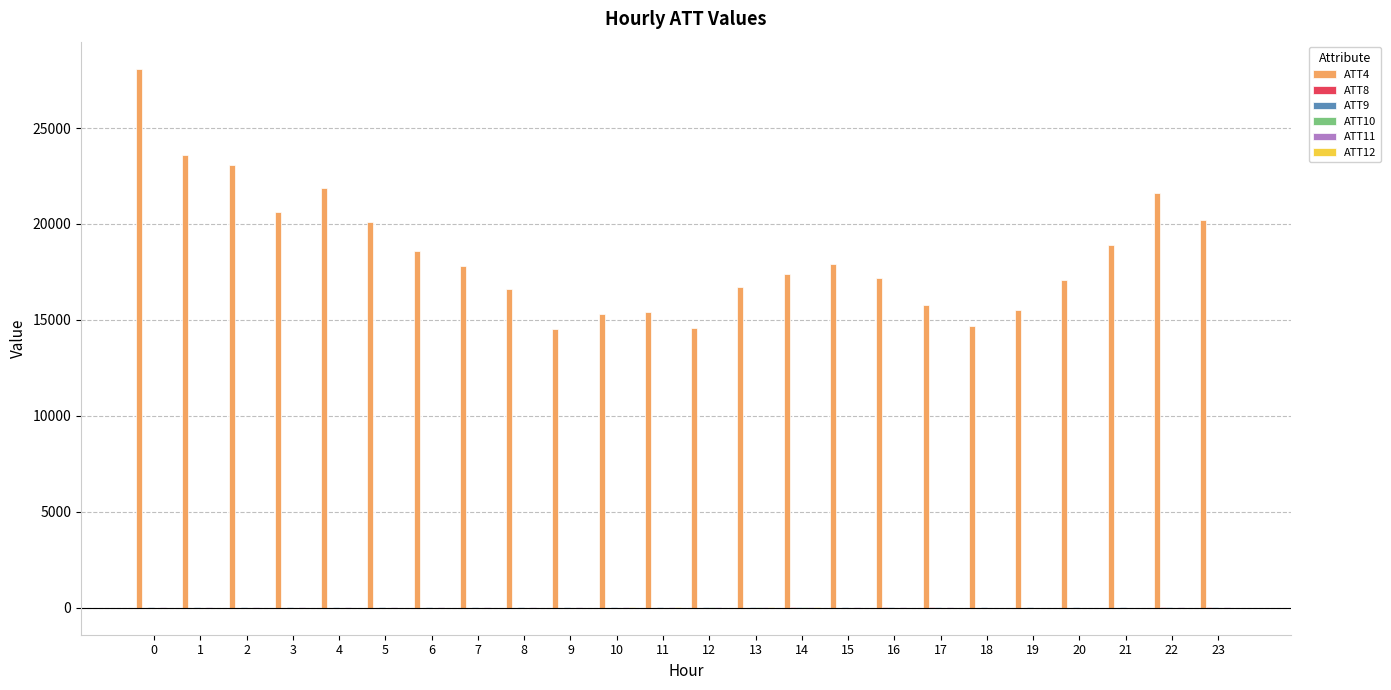

Which series has the largest total across all categories?

ATT4